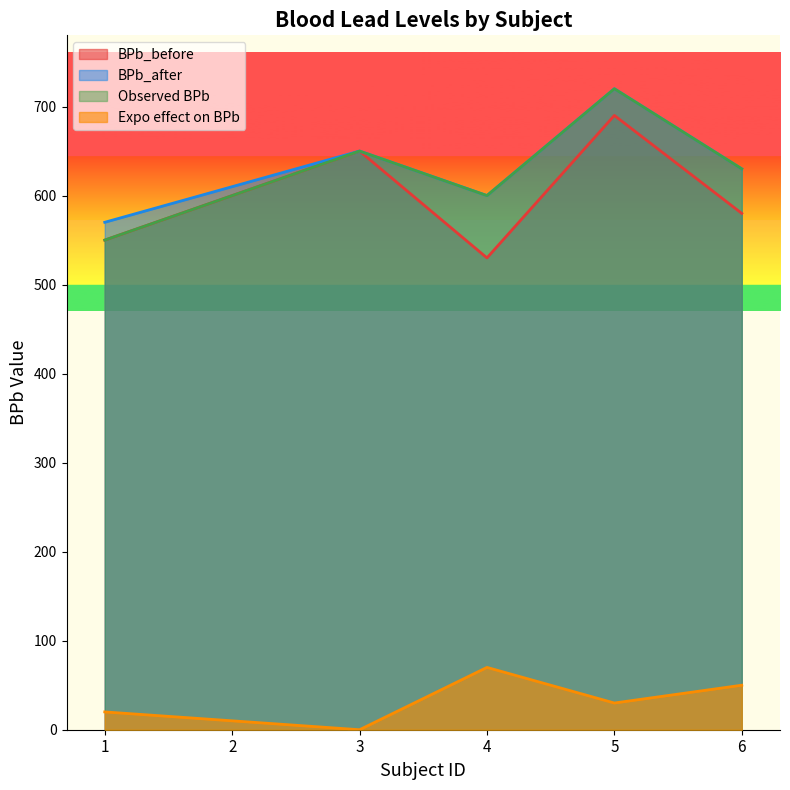

What is the difference between the second highest and second lowest values in the Expo effect on BPb series?

40